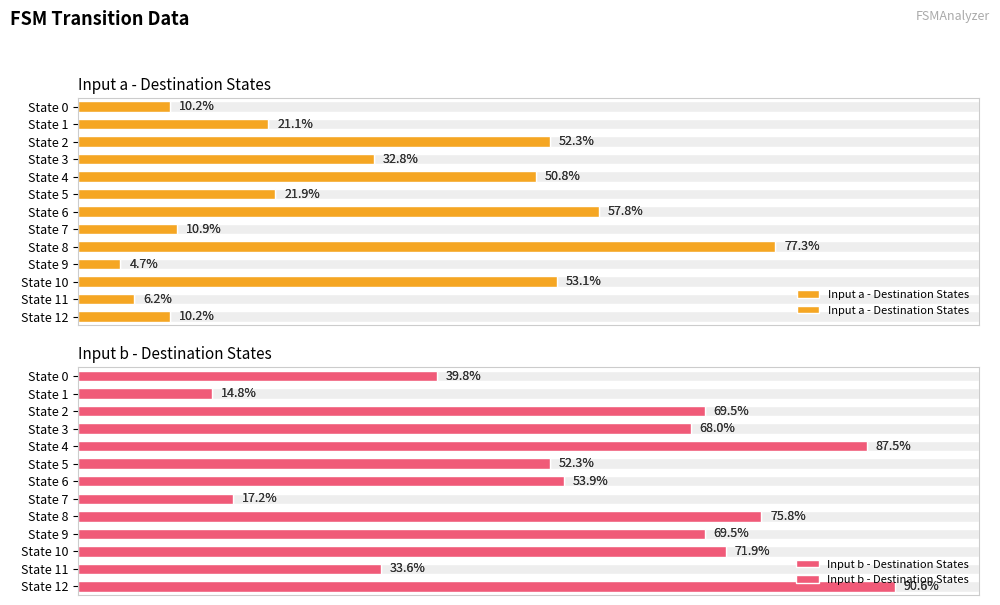

At which category is the sum across all series the highest?

State 8